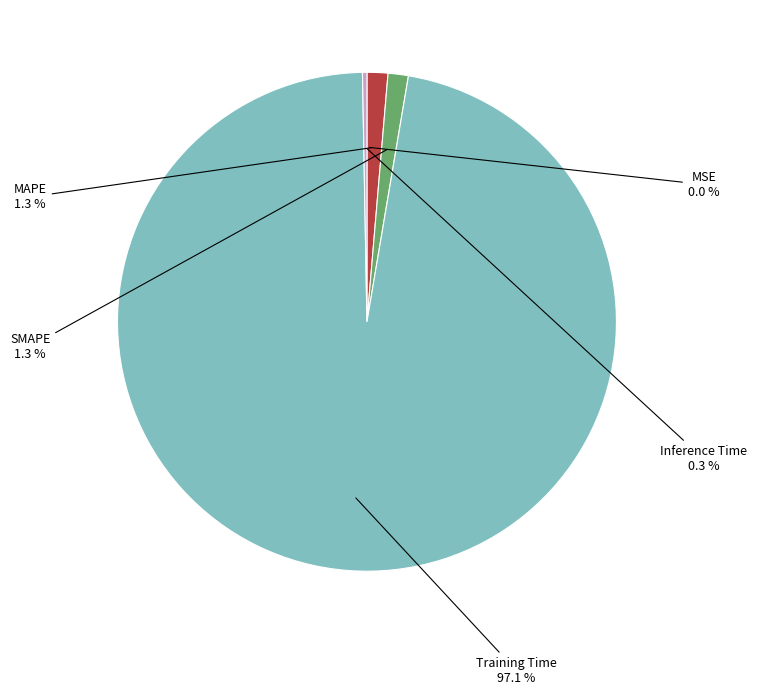

Is there a majority slice in this chart?

Yes